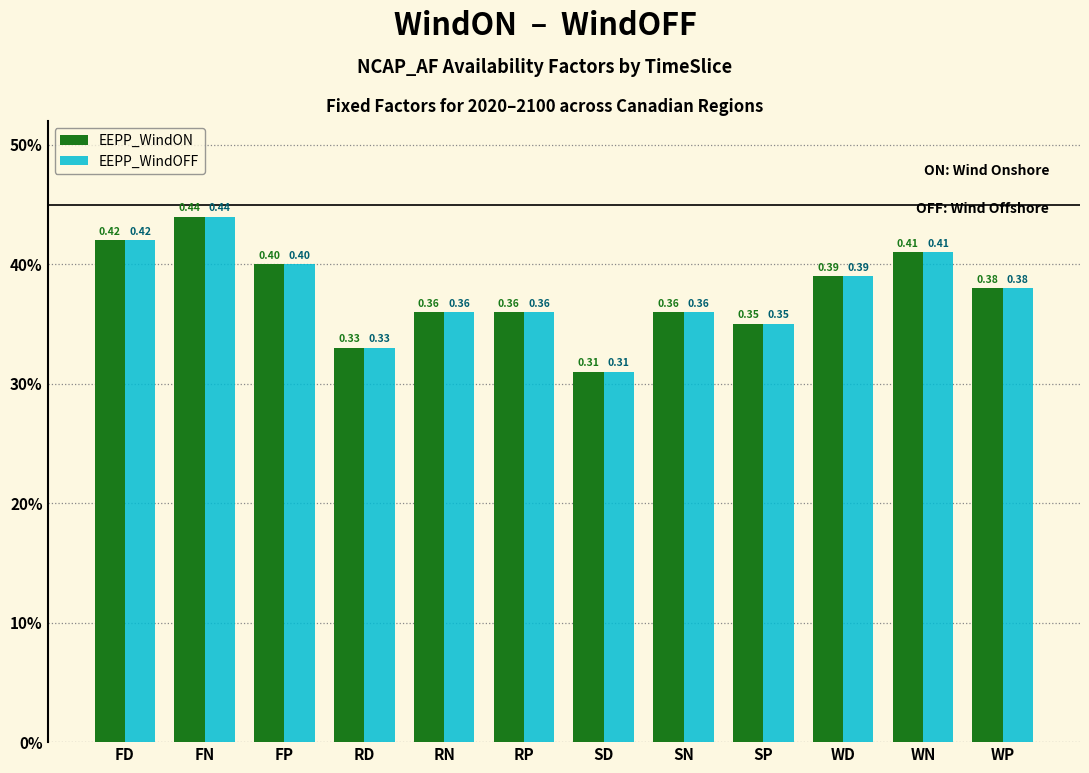

Does the chart contain any negative values?

No